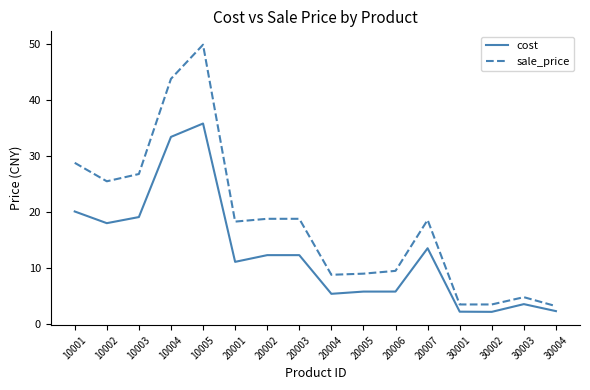

The value of cost at 30004 is 2.3. True or false?

True